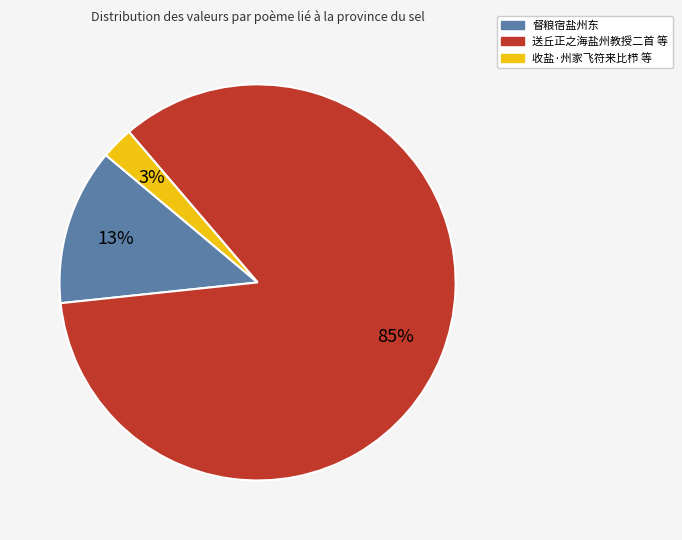

To the nearest percent, what is the average slice percentage?

33%